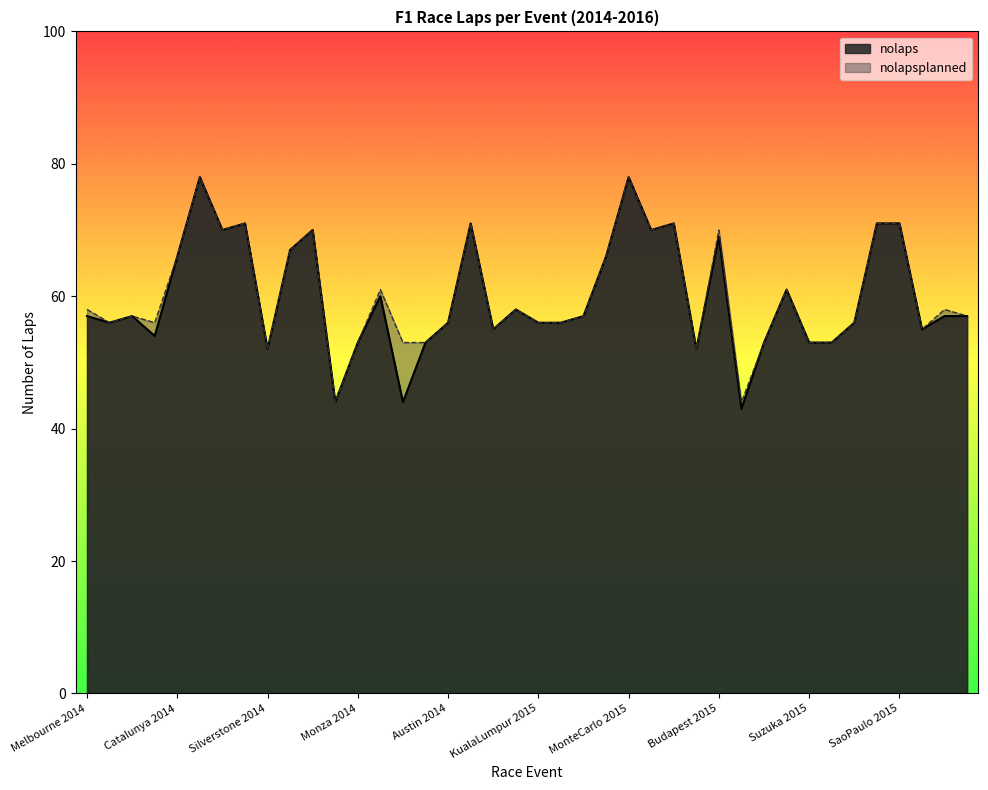

What position from the left is Shanghai 2014?

4